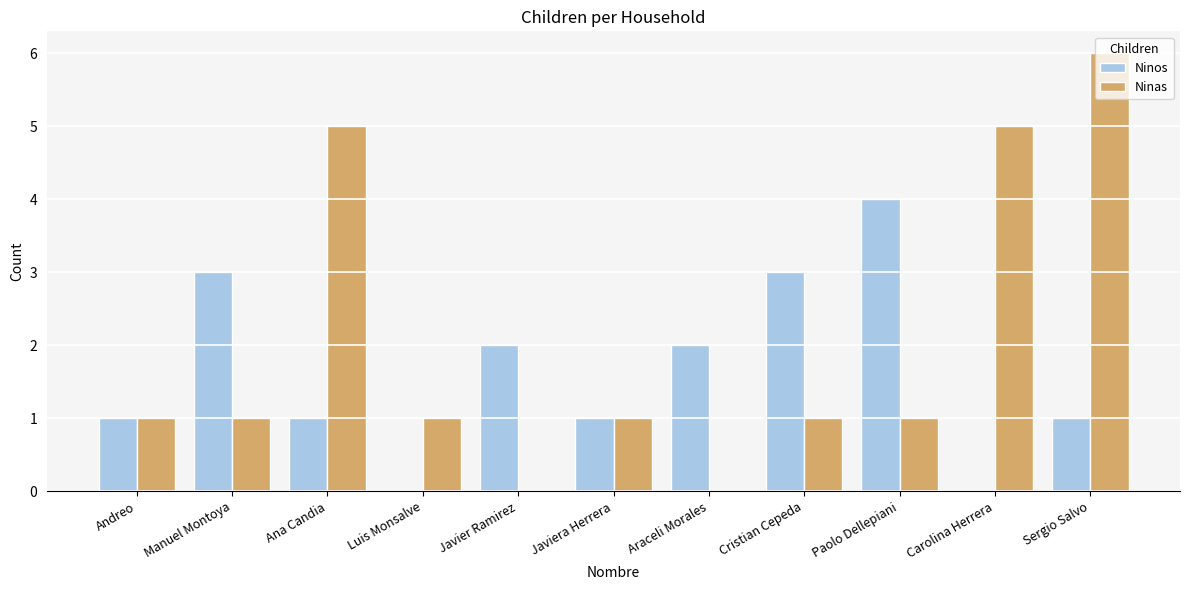

Count the number of data series in this chart.

2